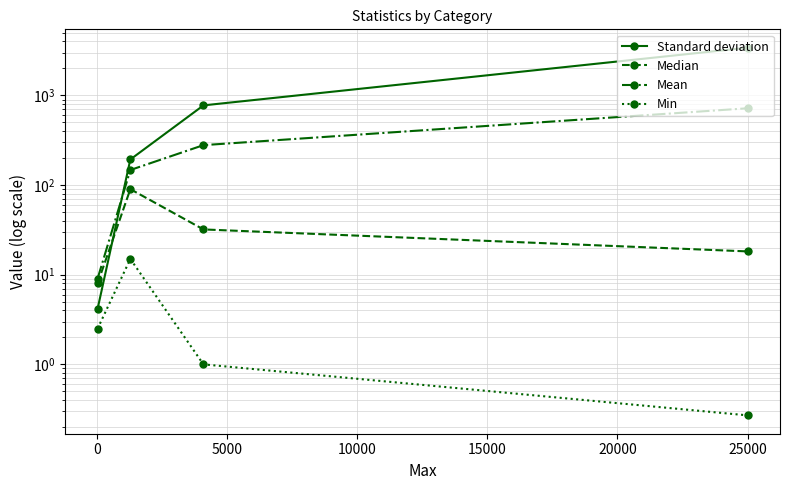

What is the difference between the second highest and second lowest values in the Mean series?

131.6